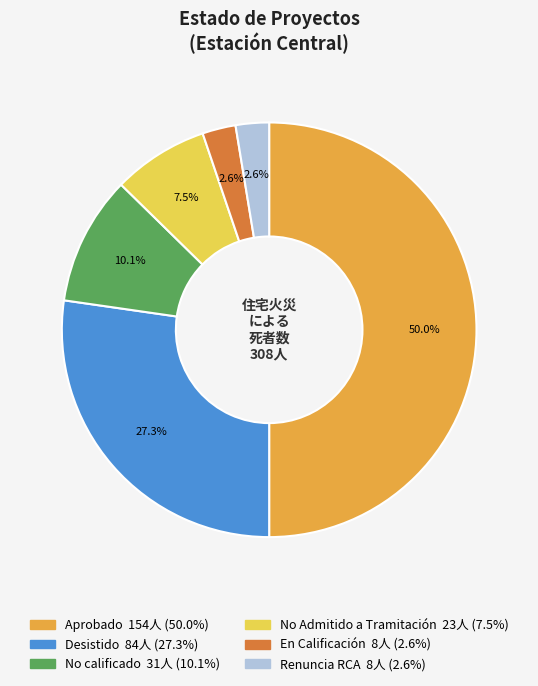

How many slices are in this pie chart?

6